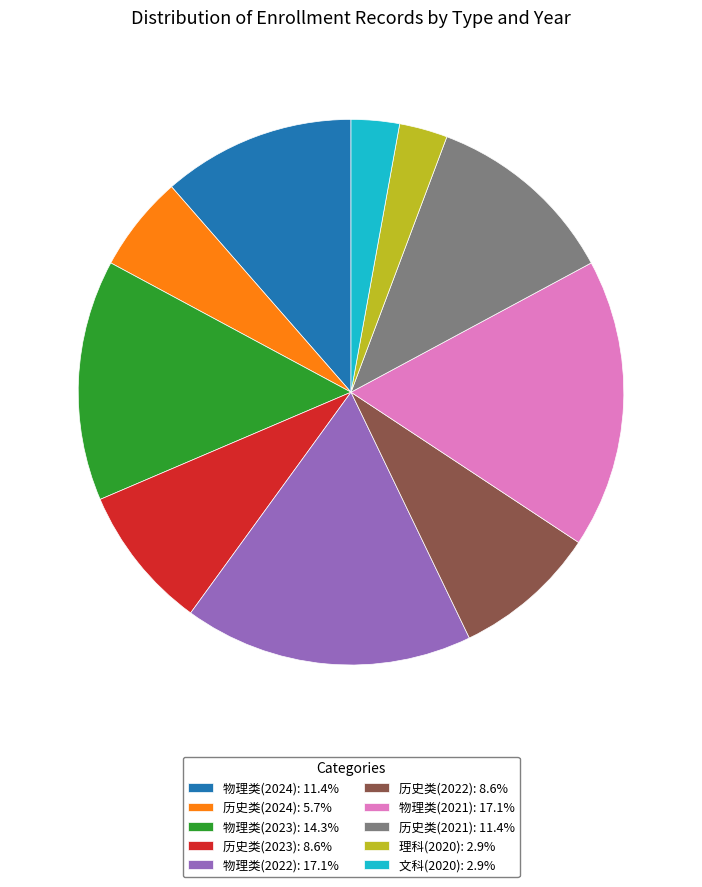

Is it true that 历史类(2023) is 1% of the pie?

False